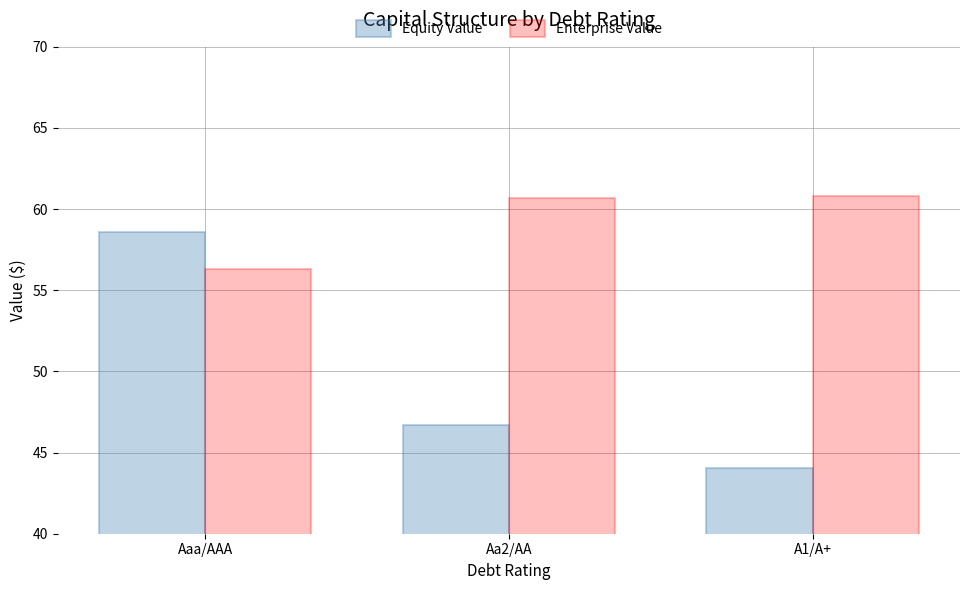

What is the sum of the Equity Value values at A1/A+ and Aaa/AAA?

102.7